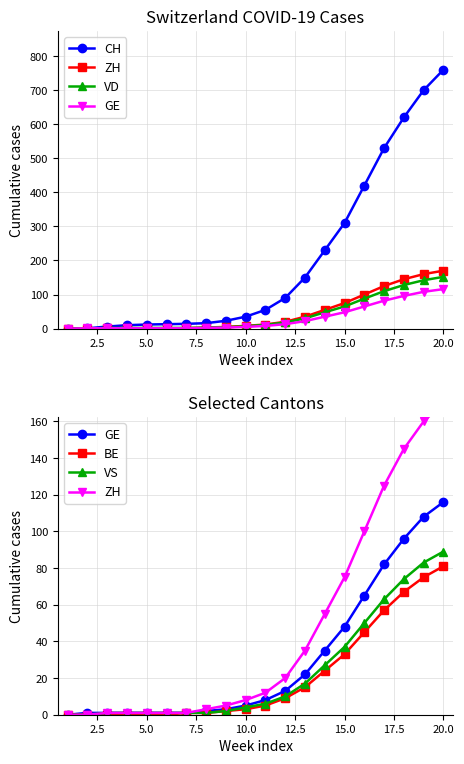

Does the chart have visible grid lines?

Yes